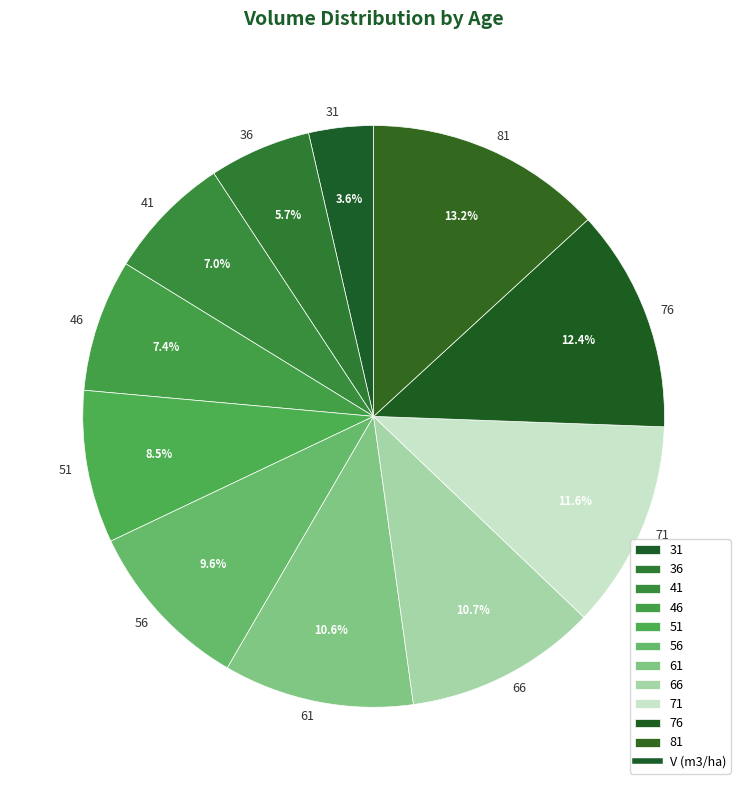

What is the largest slice in the pie chart?

81